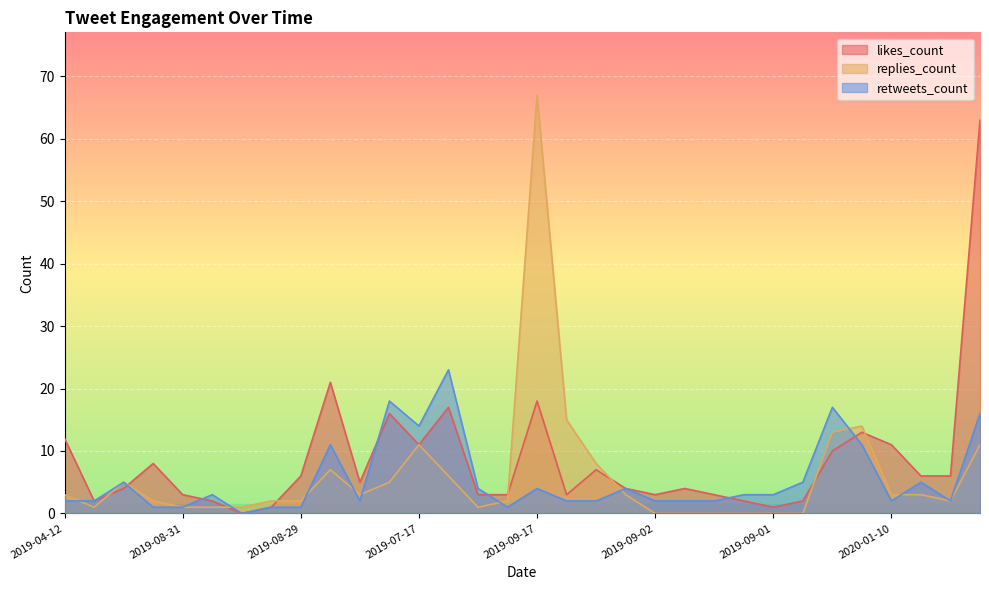

Which series ends up on top after the final intersection of retweets_count and likes_count?

likes_count